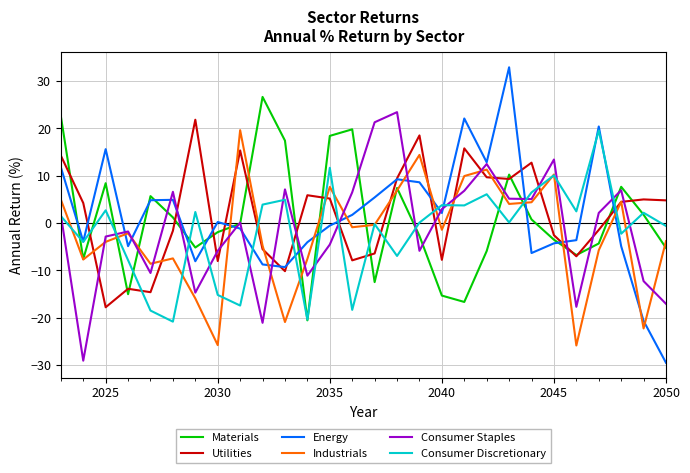

What is the smallest value displayed?

-29.6